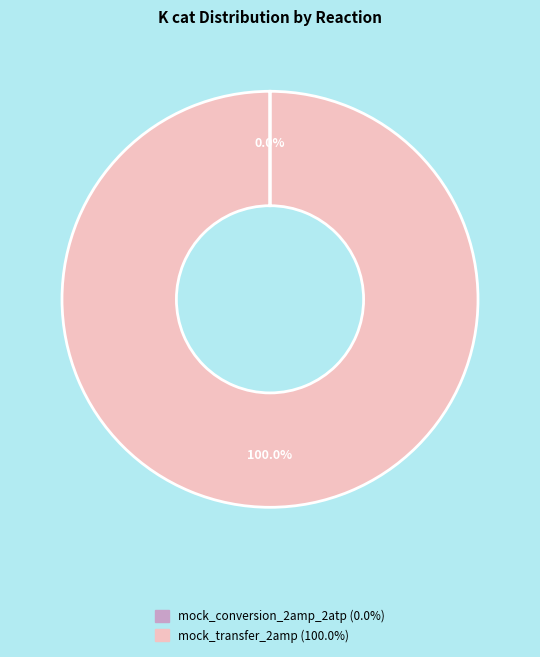

Which slice is the largest?

mock_transfer_2amp